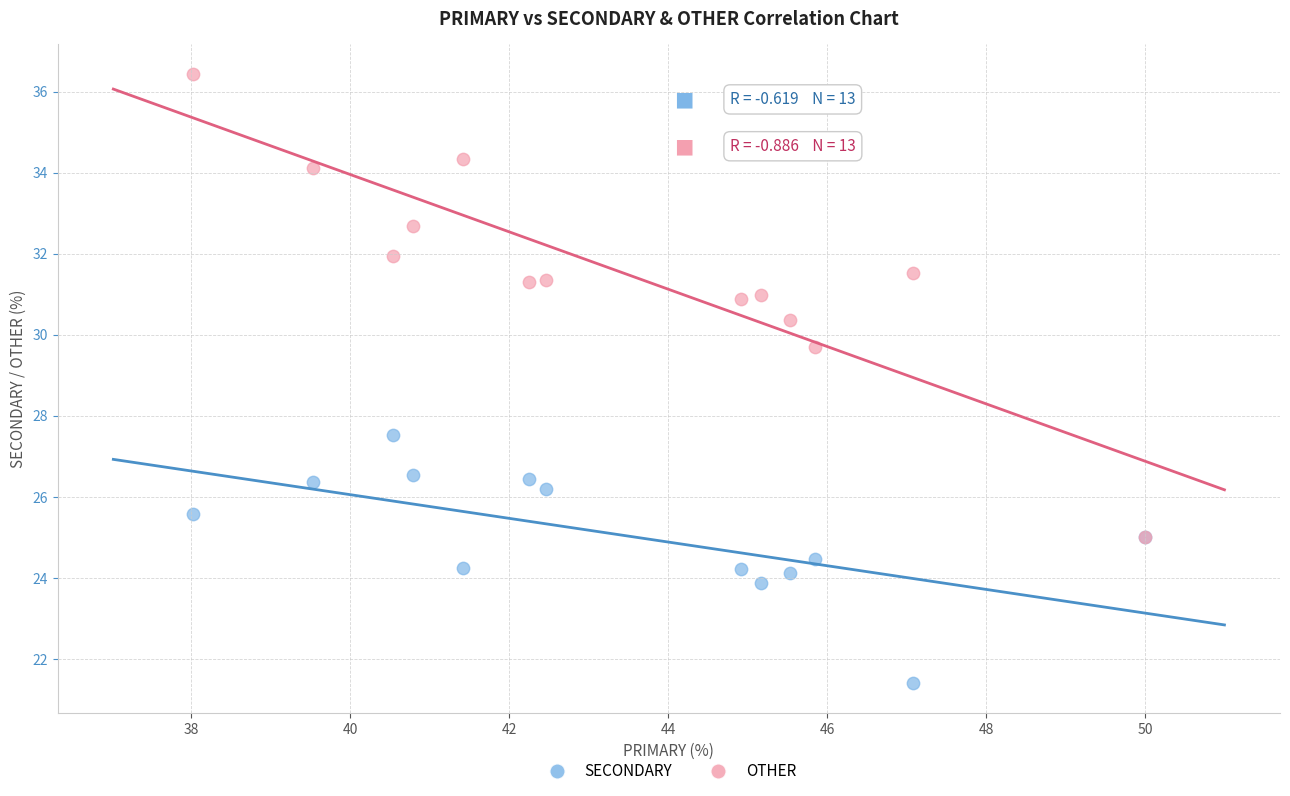

Which series has the largest Y range (max minus min)?

OTHER